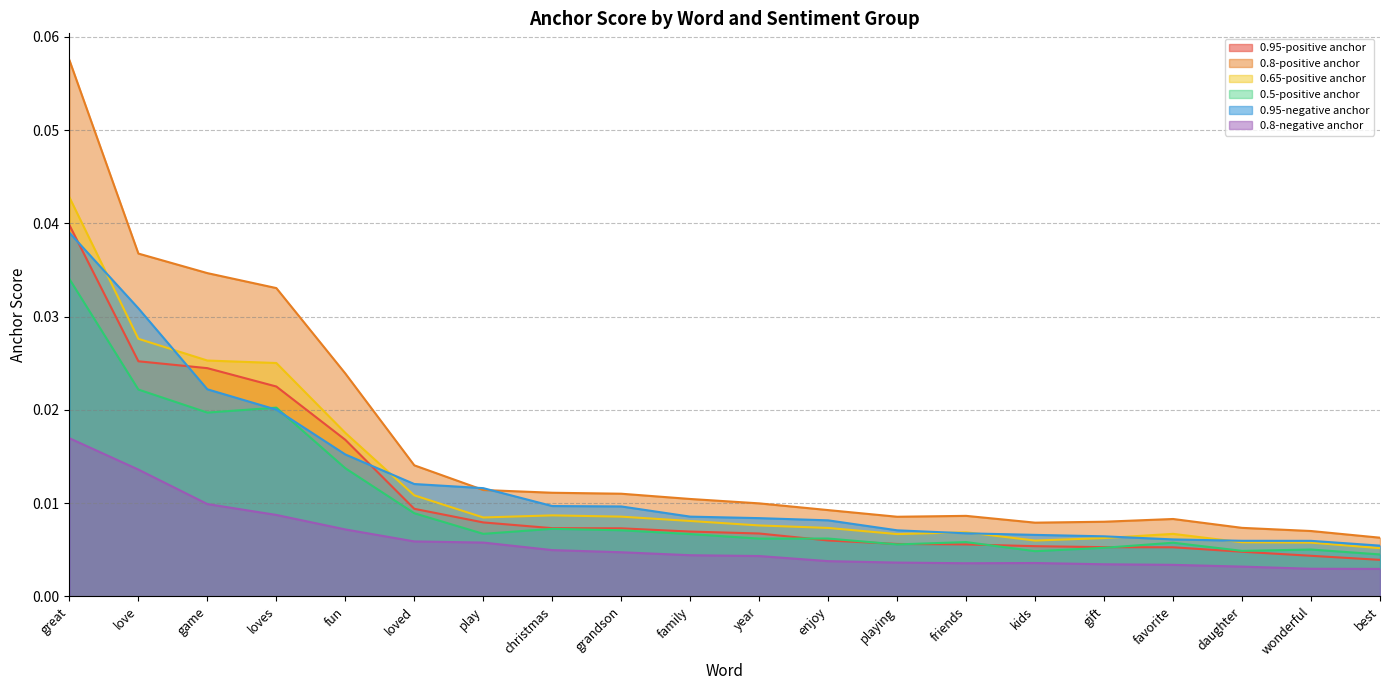

Which category has the highest value across all series?

great